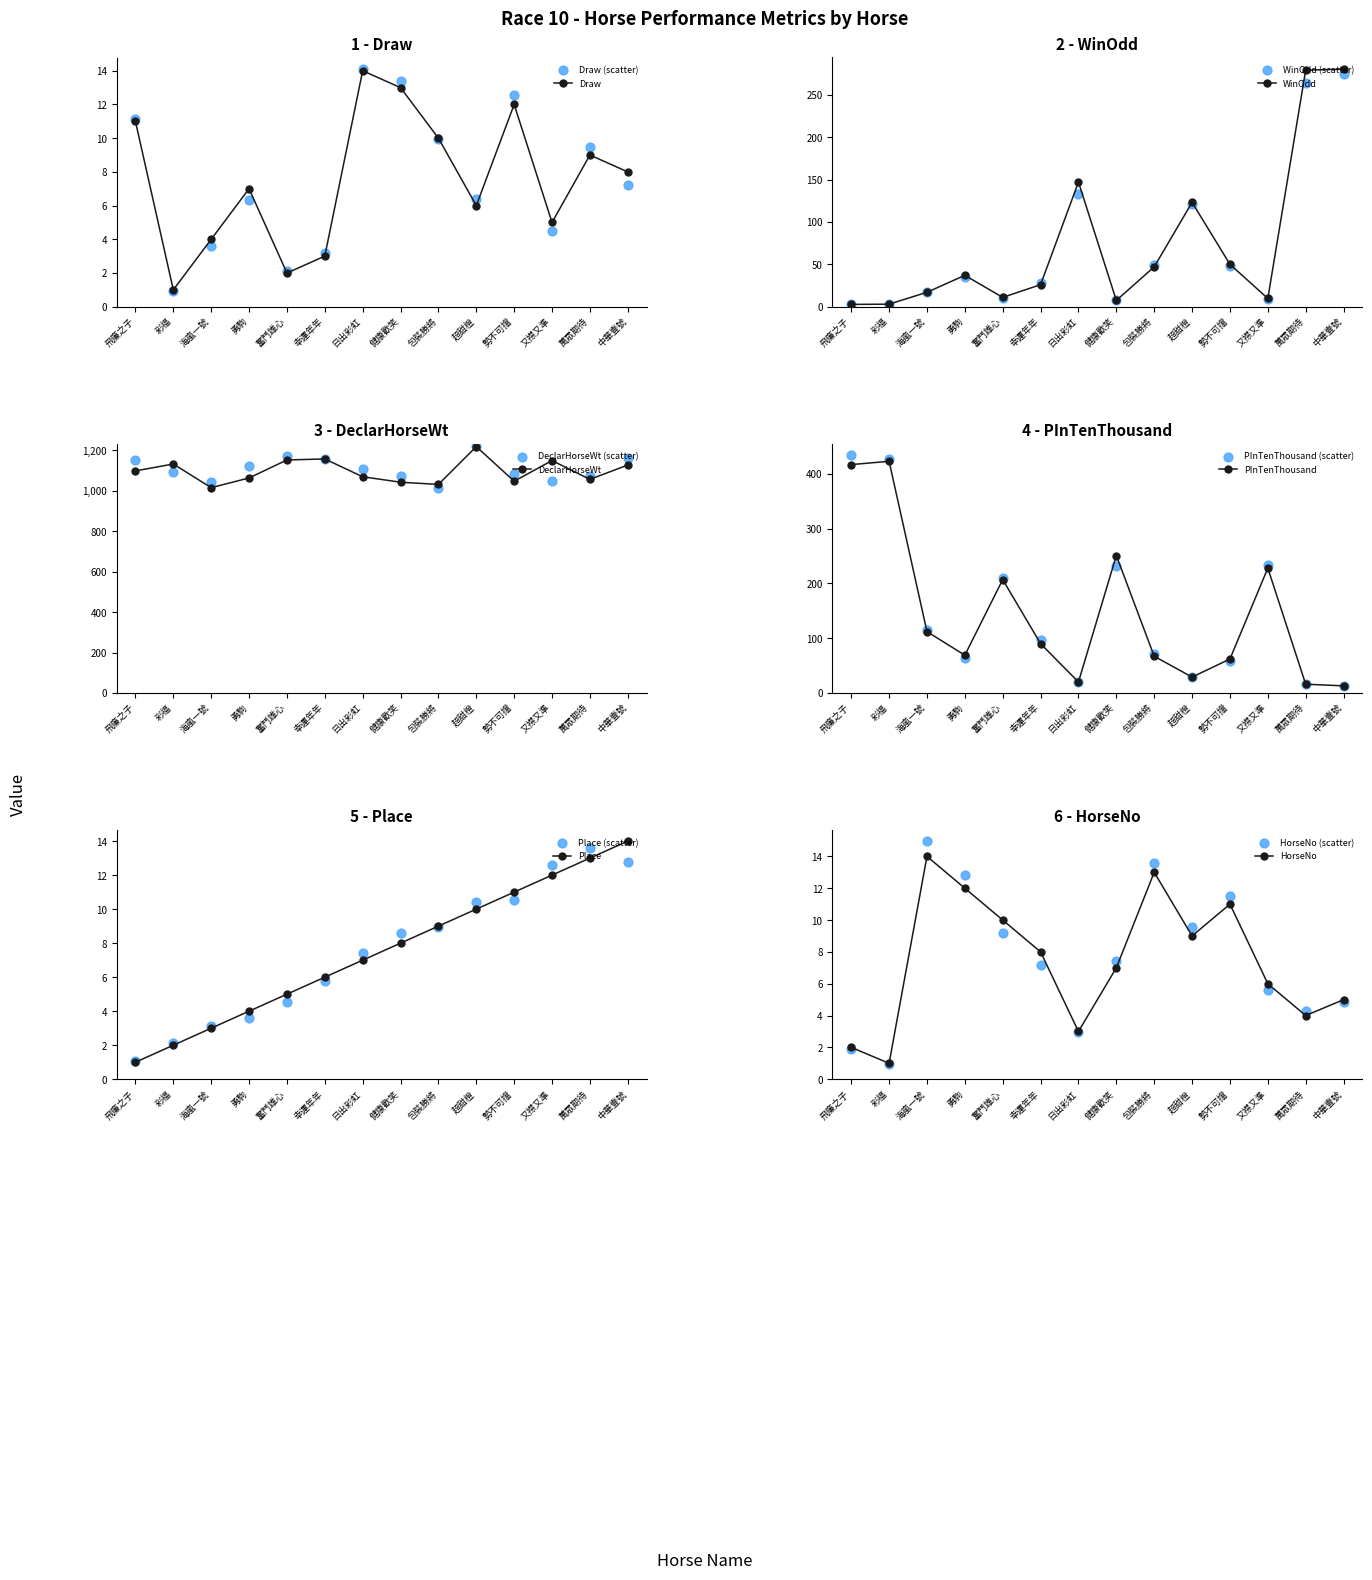

Which series reaches the maximum Y coordinate?

DeclarHorseWt